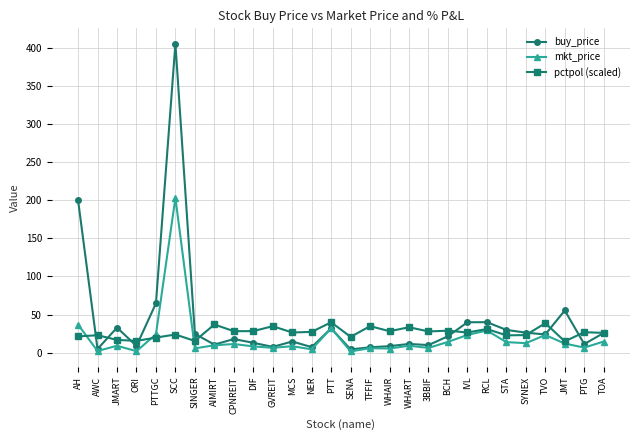

What is the value of the mkt_price point at the 6th from the left?

203.0